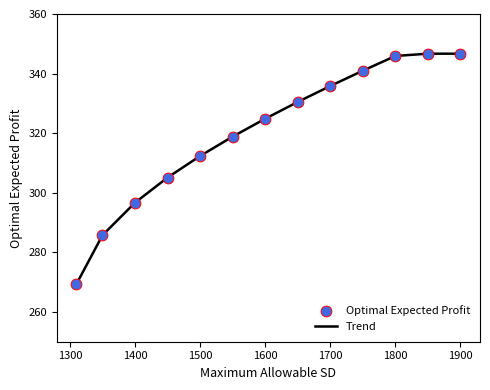

What is the greatest value displayed?

346.7